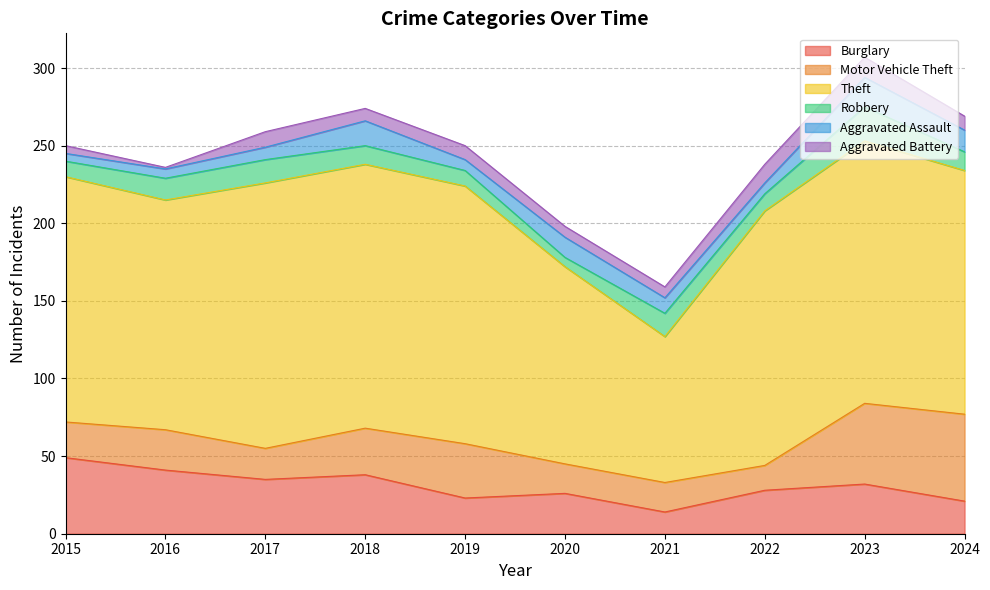

True or false: Aggravated Battery and Burglary cross at least once.

False